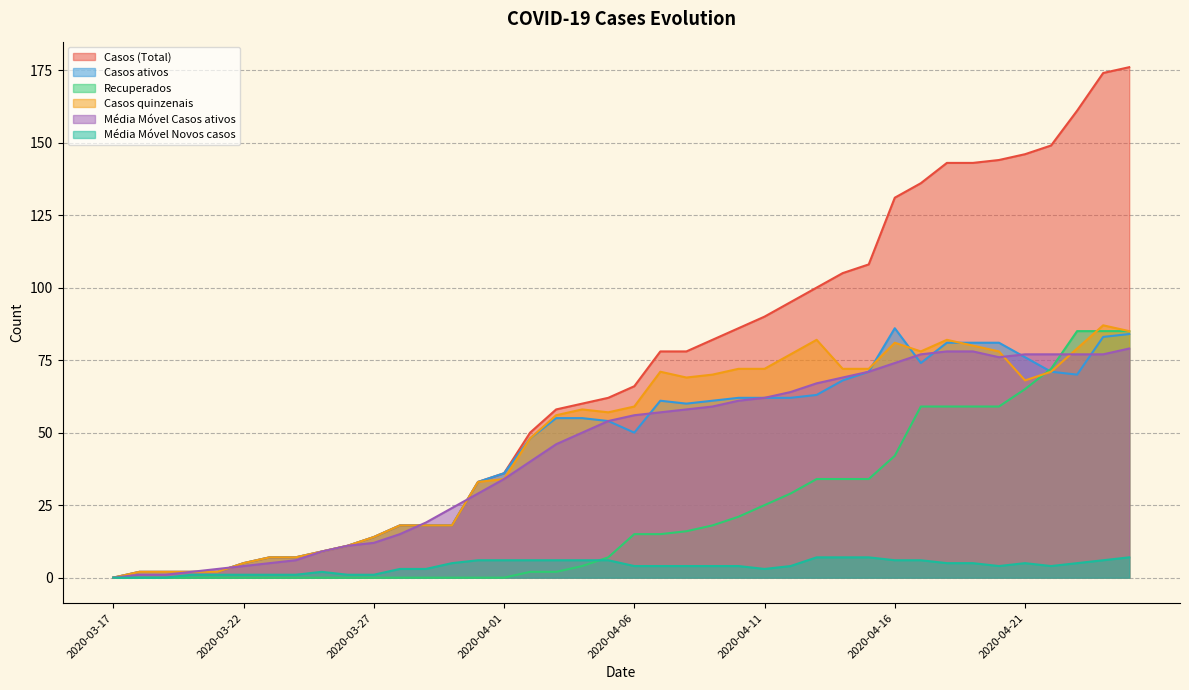

What position from the right is 2020-04-02?

24